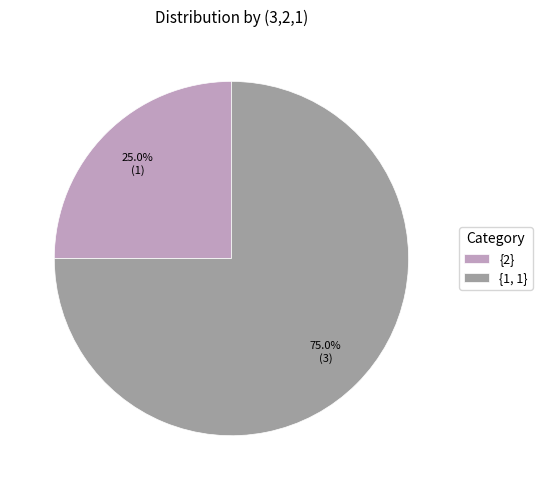

Rank the categories by value from highest to lowest.

{1, 1}, {2}